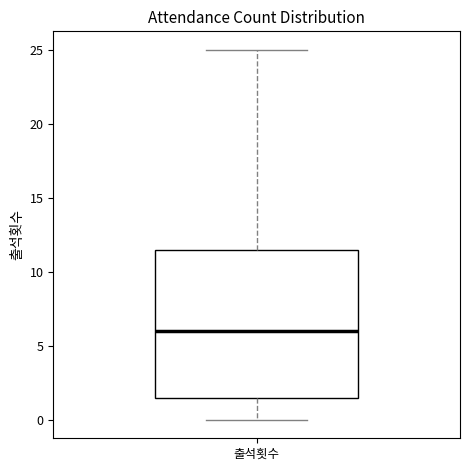

Transcribe this box plot: give where the median line is, the range the box spans, and where the two whiskers end, as read against the y-axis. The values are not printed on the chart, so give them approximately, as read against the axis.

median 6.0, box 1.5 to 11.5, whiskers 0.0 to 25.0